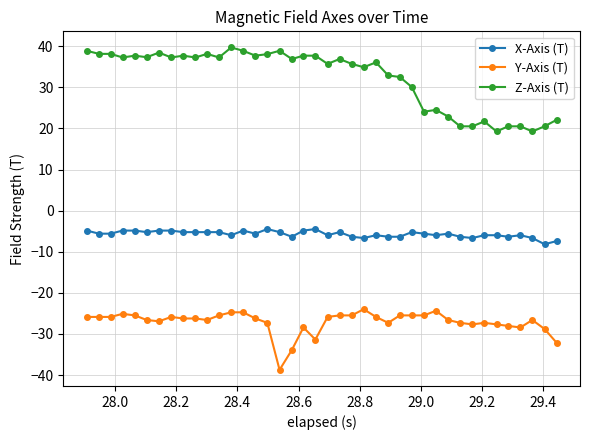

True or false: Z-Axis (T) and X-Axis (T) intersect in this chart.

False